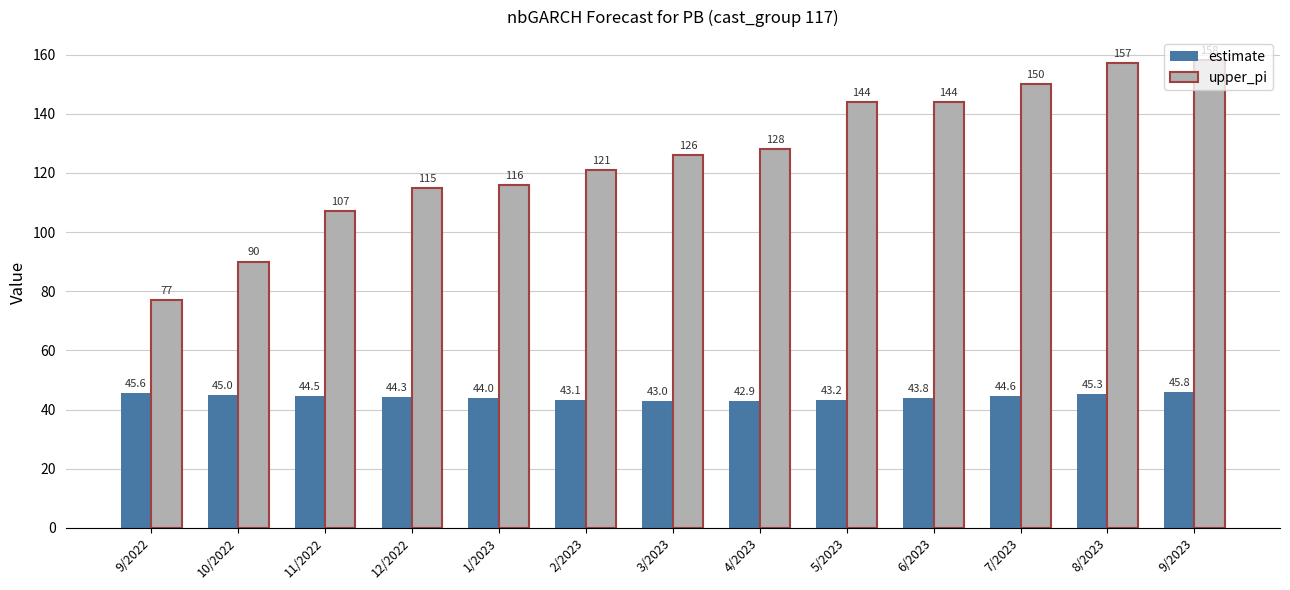

Is the value of estimate at 2/2023 greater than the value of upper_pi at 8/2023?

No